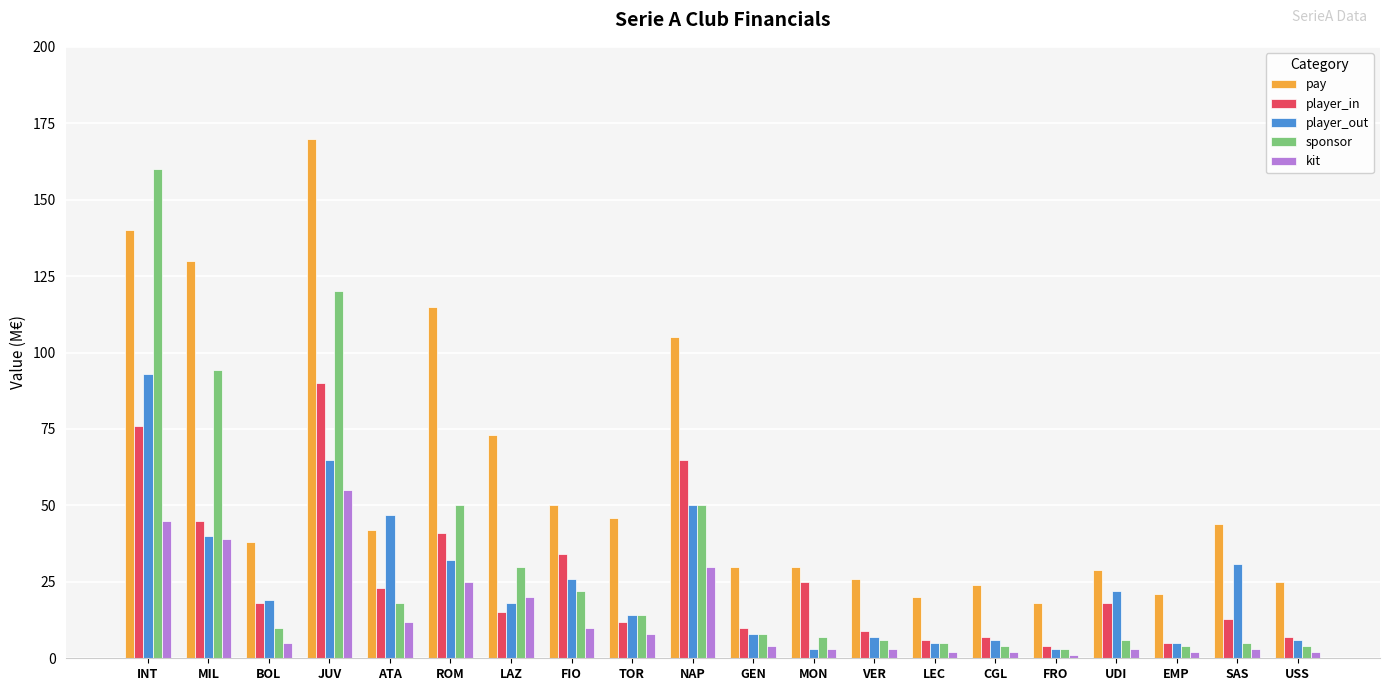

How many groups of bars are there?

20